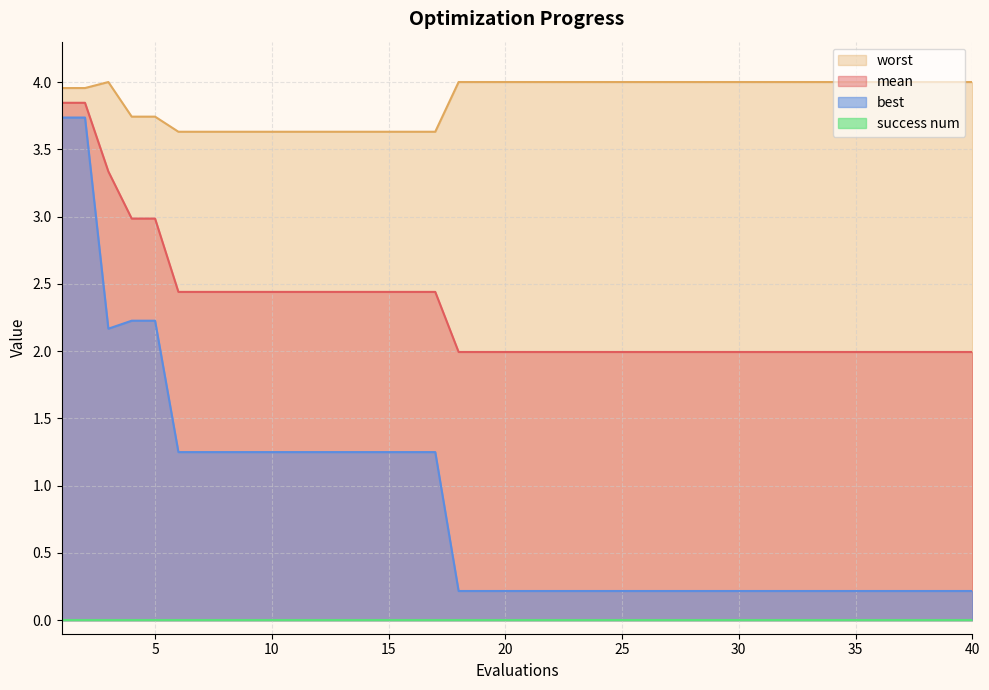

True or false: mean and best intersect in this chart.

False